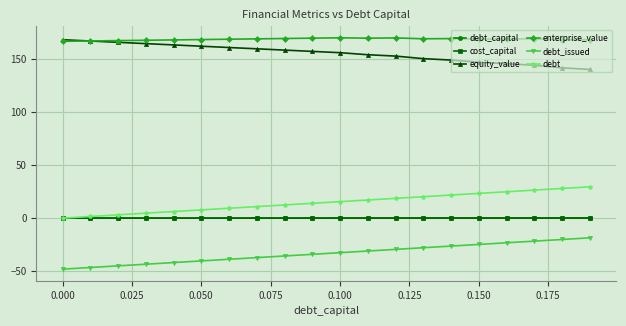

What is the value of the enterprise_value point at the 3rd from the left?

167.7